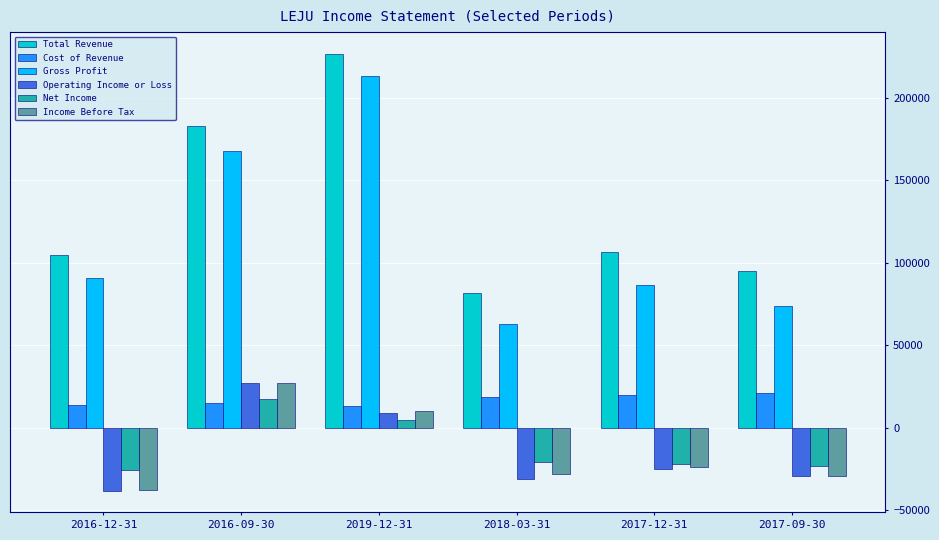

How many values in Income Before Tax are below zero?

4